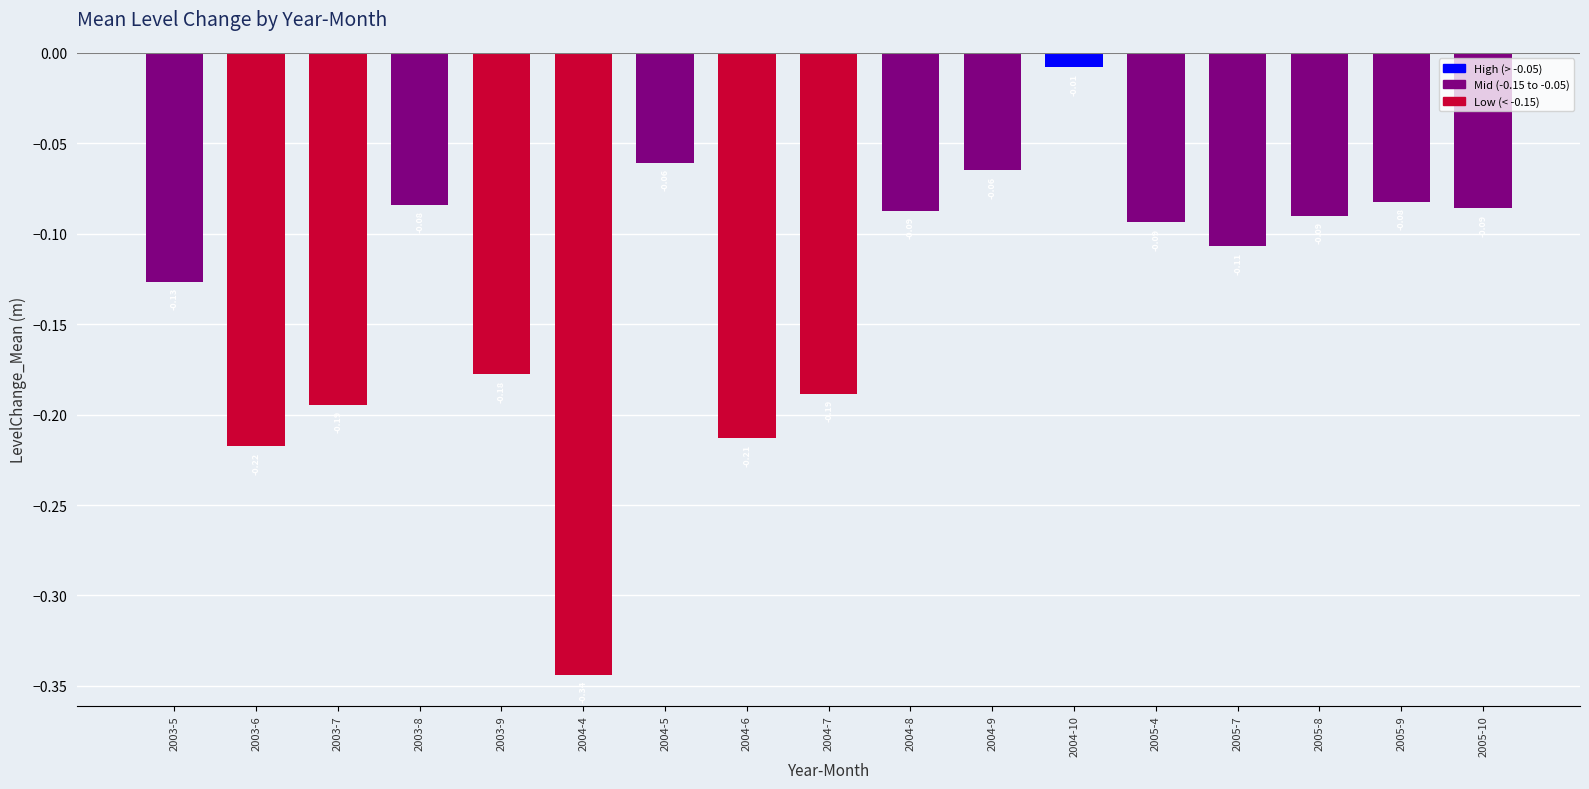

At which category does the chart reach its peak across all series?

2004-10